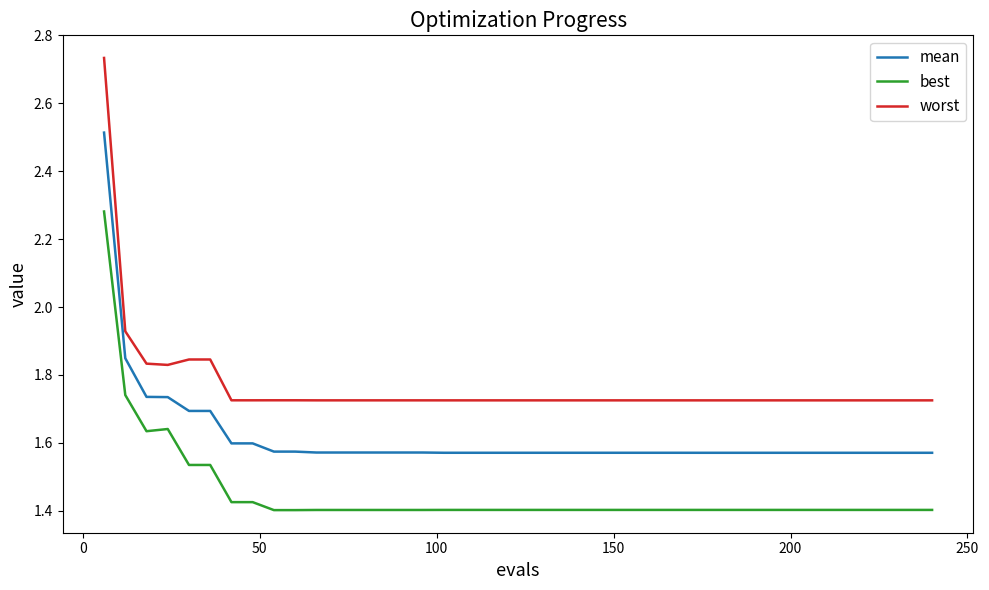

True or false: best and mean intersect in this chart.

False